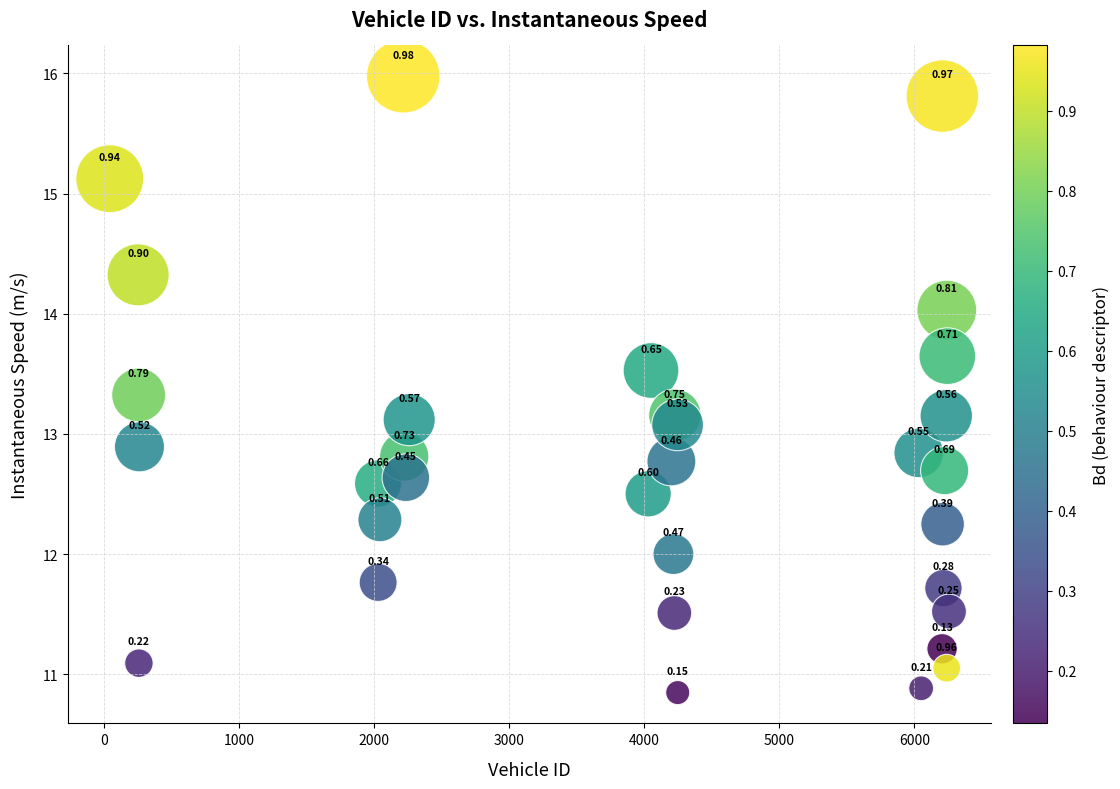

What is the range of Y values (max minus min)?

5.1